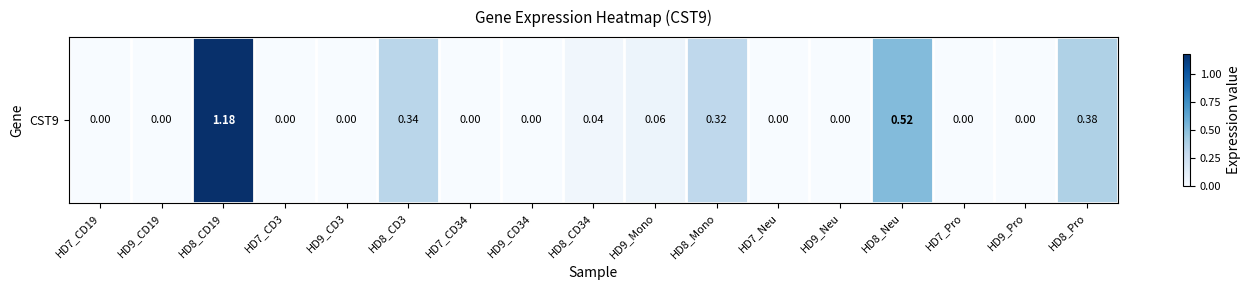

The value at HD9_Mono is 0.1. True or false?

True